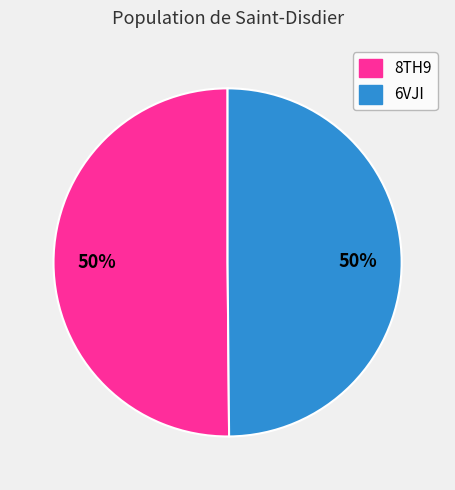

To the nearest percent, what portion does 6VJI represent?

50%